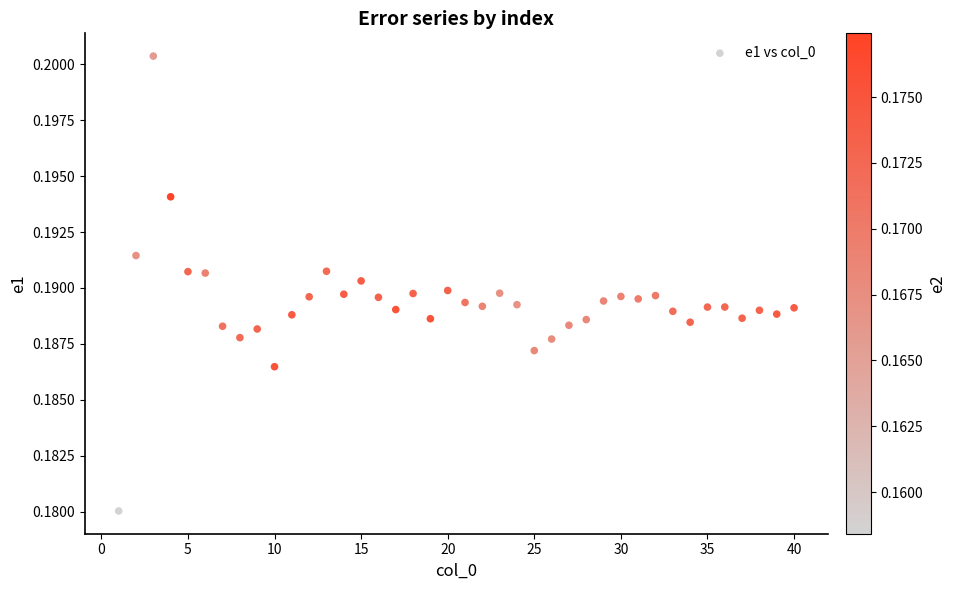

What is the range of X values (max minus min)?

39.0